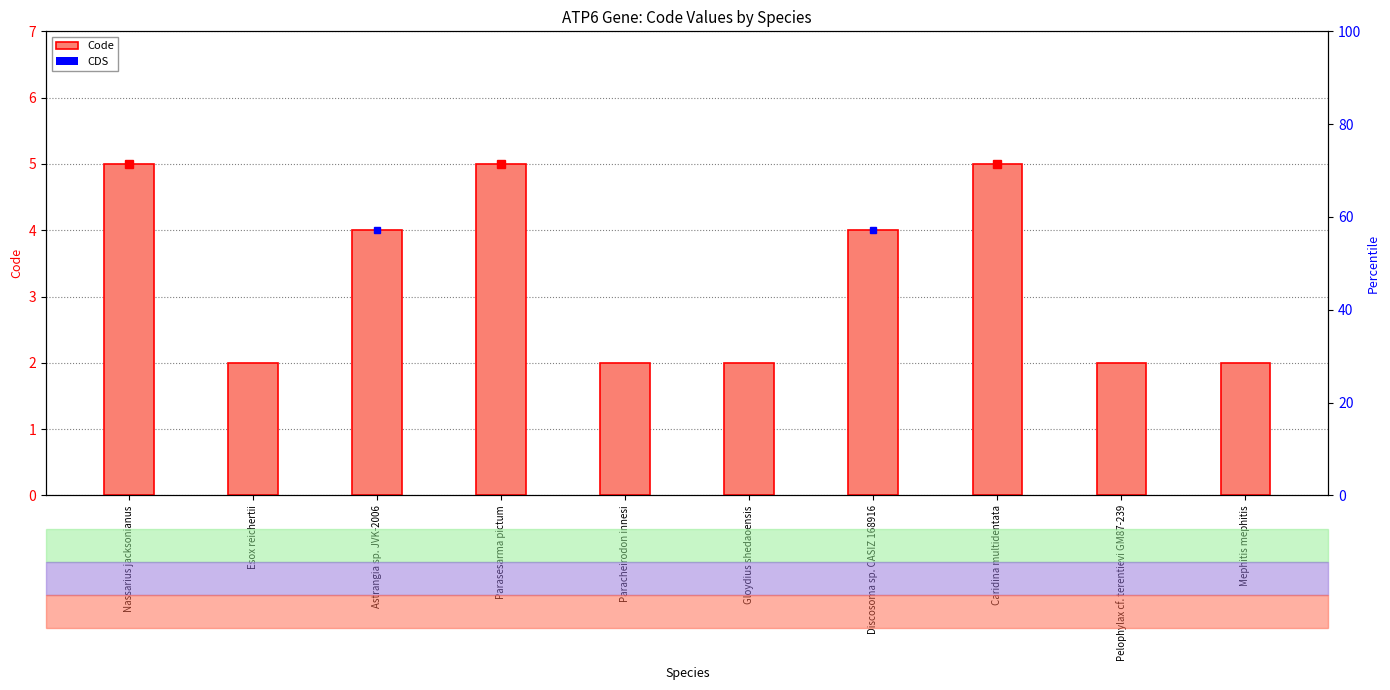

Are the bars horizontal?

No